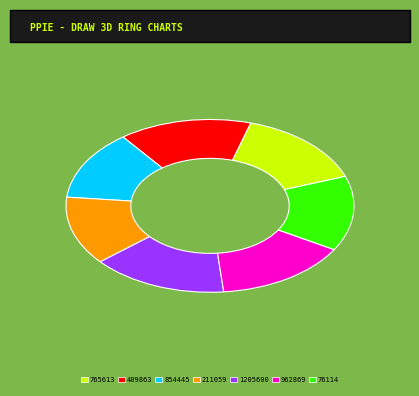

The 765613 slice represents 15% of the pie. True or false?

True